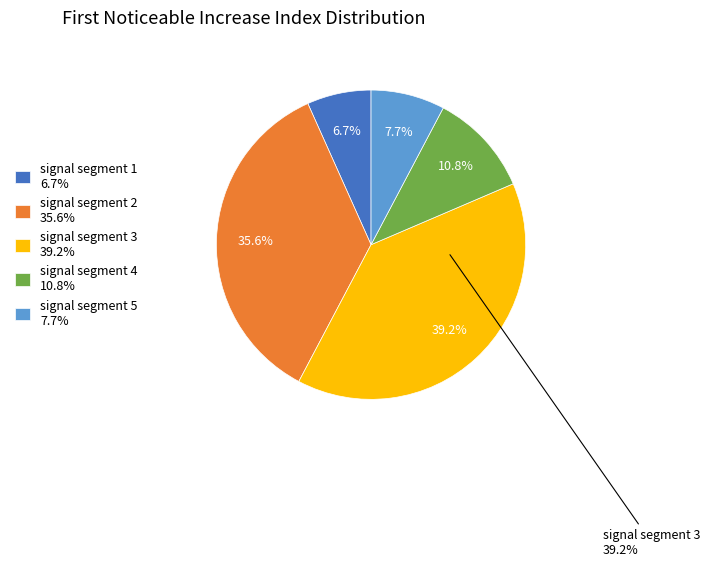

How much of the chart is everything except signal segment 4?

89.2%